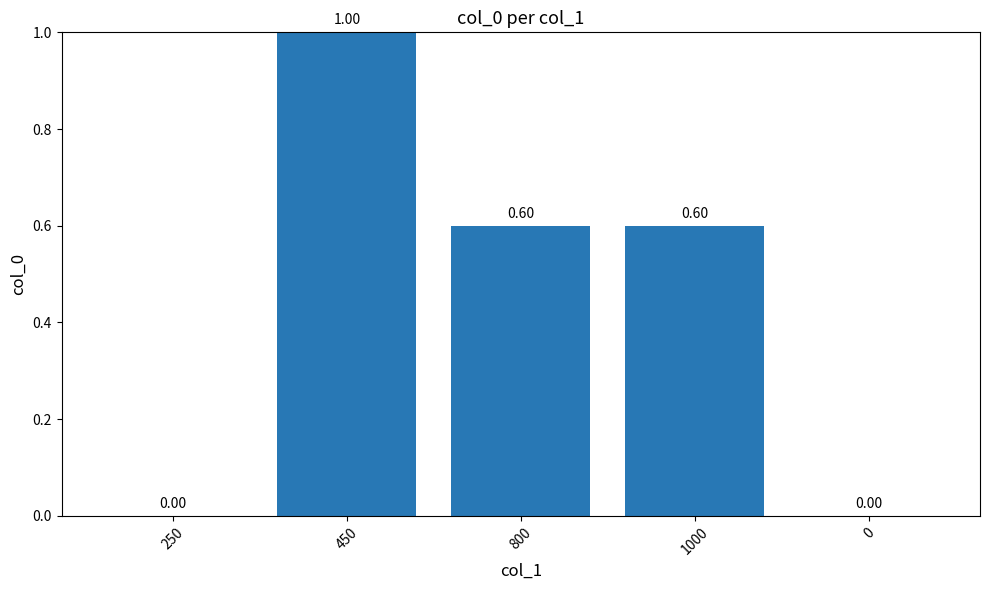

What is the change in value from 450 to 0?

-1.0